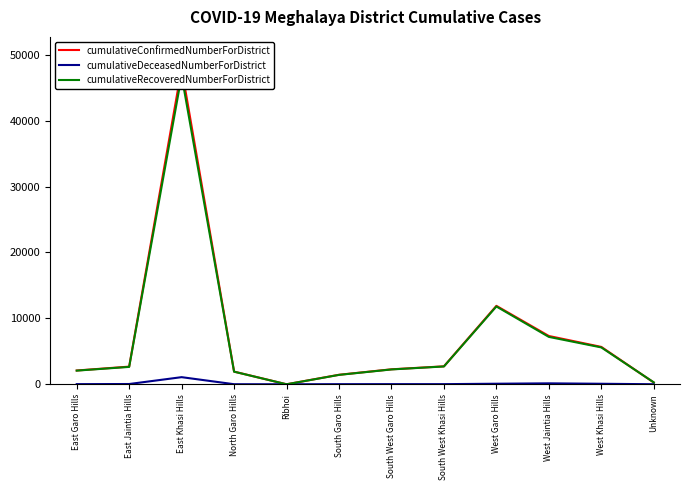

What is the label of the 10th point from the right?

East Khasi Hills